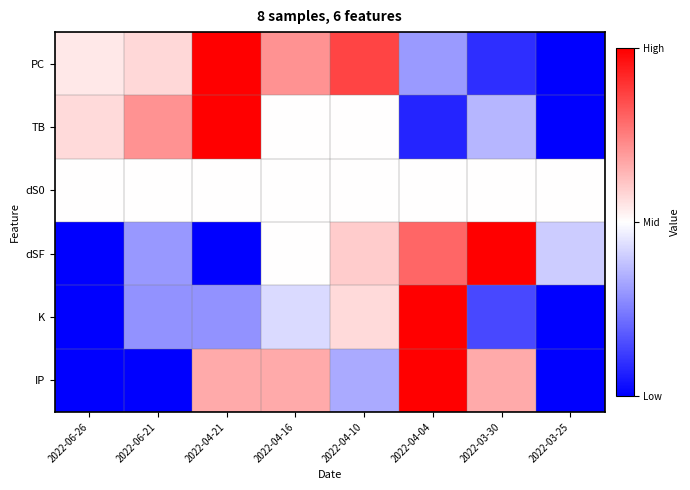

Which has a higher value, 2022-04-10 or 2022-06-26?

2022-04-10